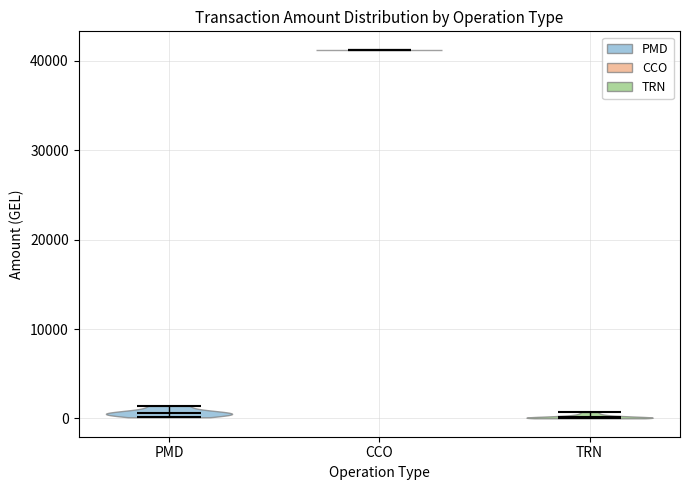

What is the lowest point the violin for TRN reaches on the y-axis? The values are not printed on the chart, so give them approximately, as read against the axis.

0